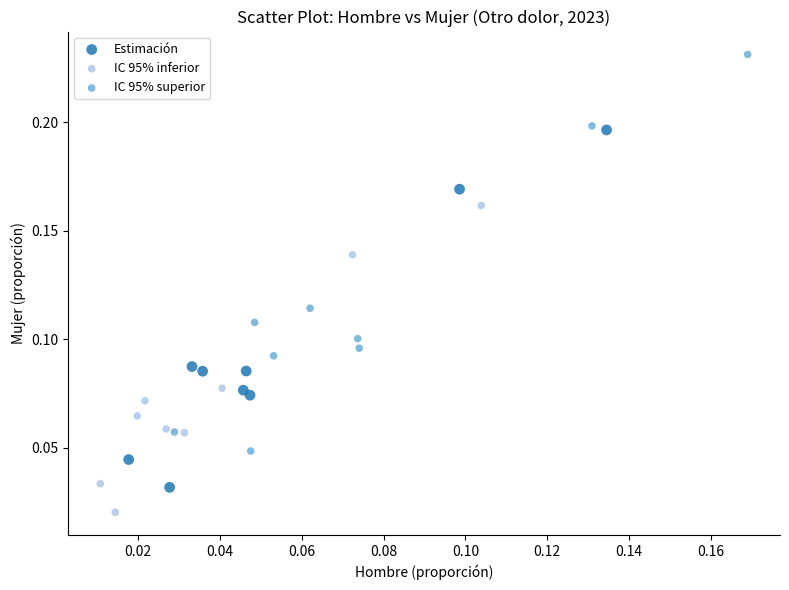

Which series has the largest Y range (max minus min)?

IC 95% superior